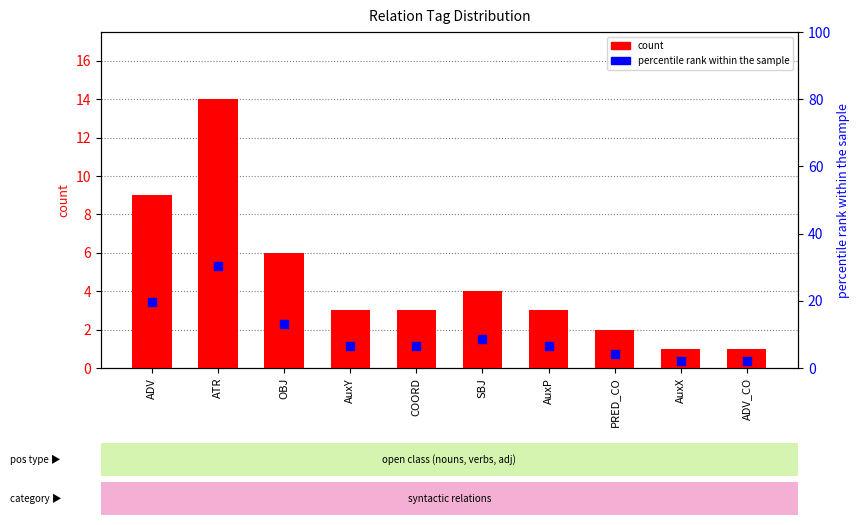

Which series has the largest total across all categories?

percentile rank within the sample